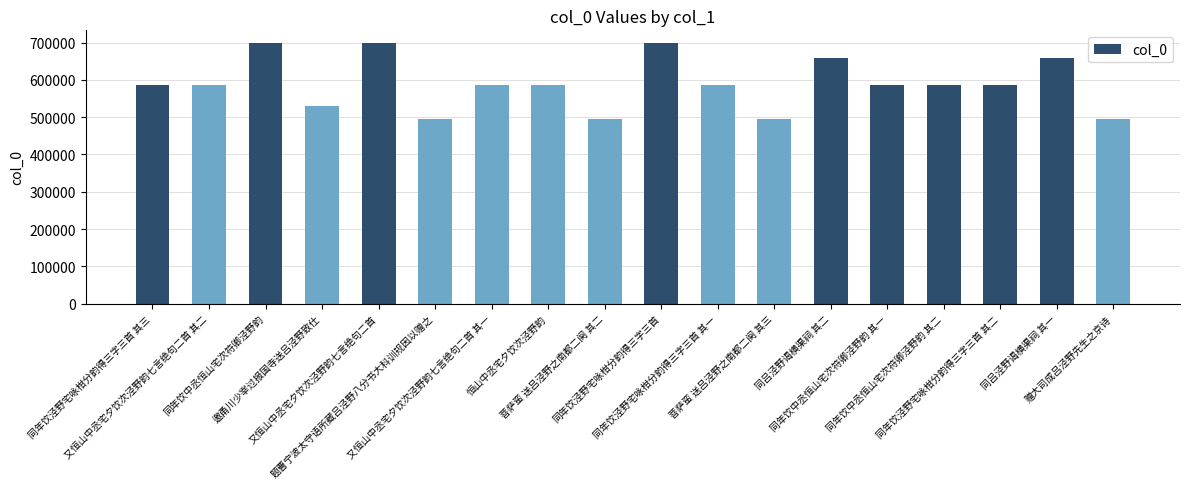

How many bars are there in total?

18